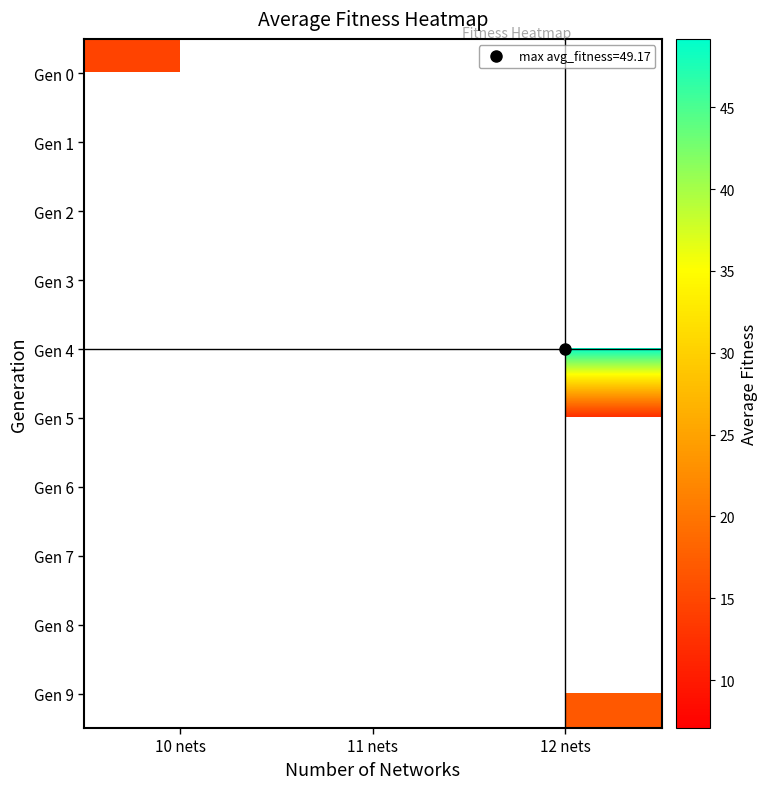

Rank the categories by Gen 4 value from lowest to highest.

10 nets, 11 nets, 12 nets